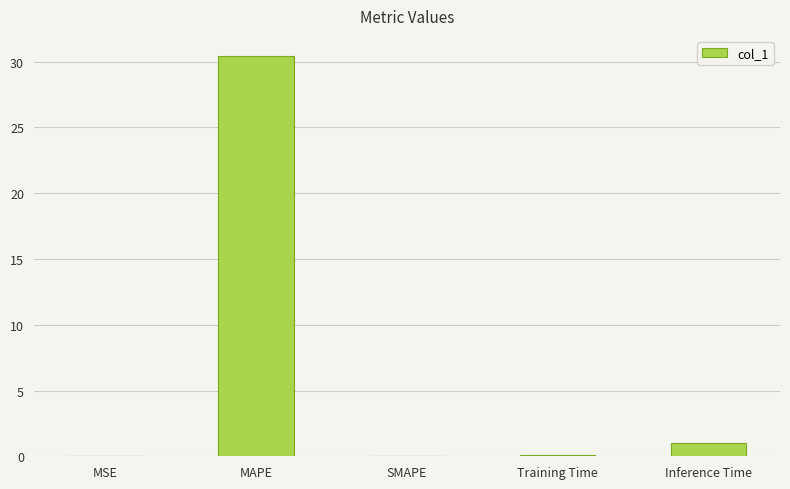

Are the bars horizontal?

No